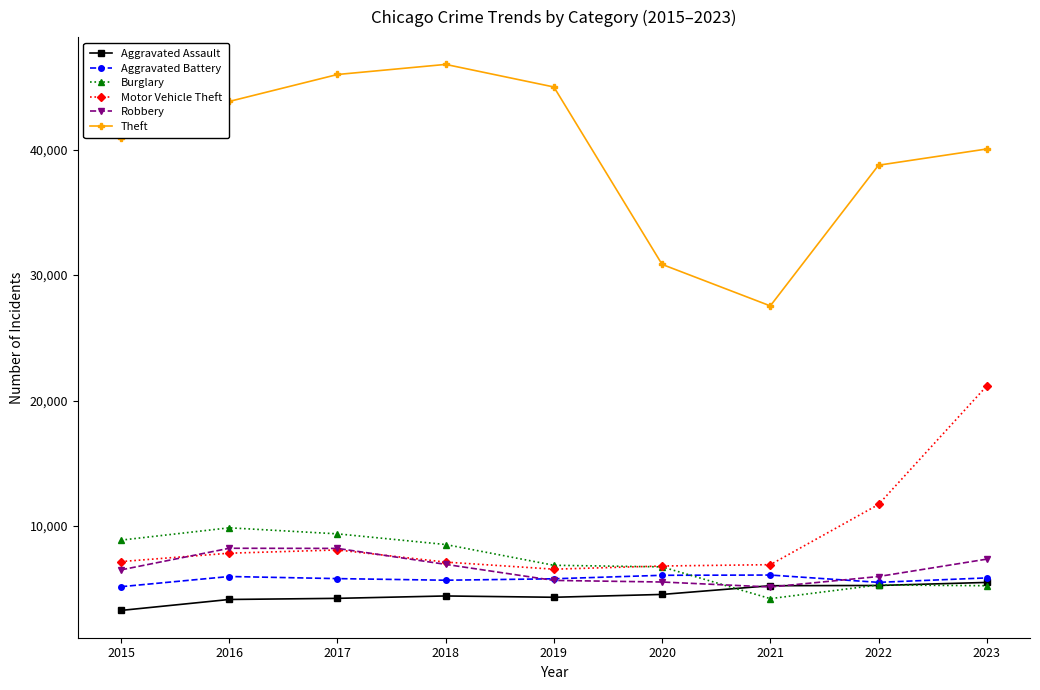

True or false: Motor Vehicle Theft and Aggravated Battery intersect in this chart.

False